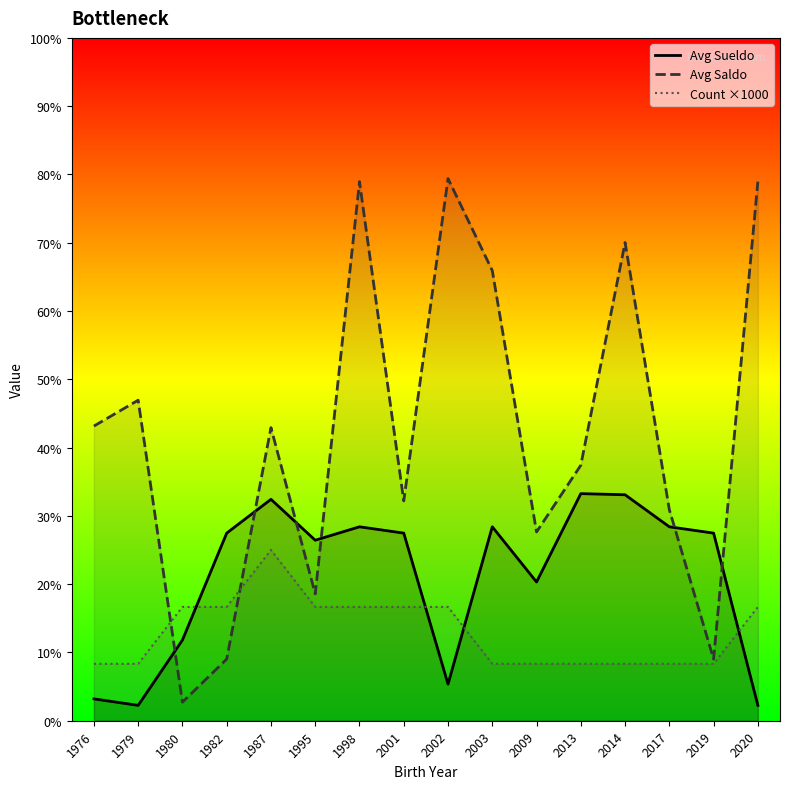

At which category does Avg Sueldo reach its first local peak?

1987